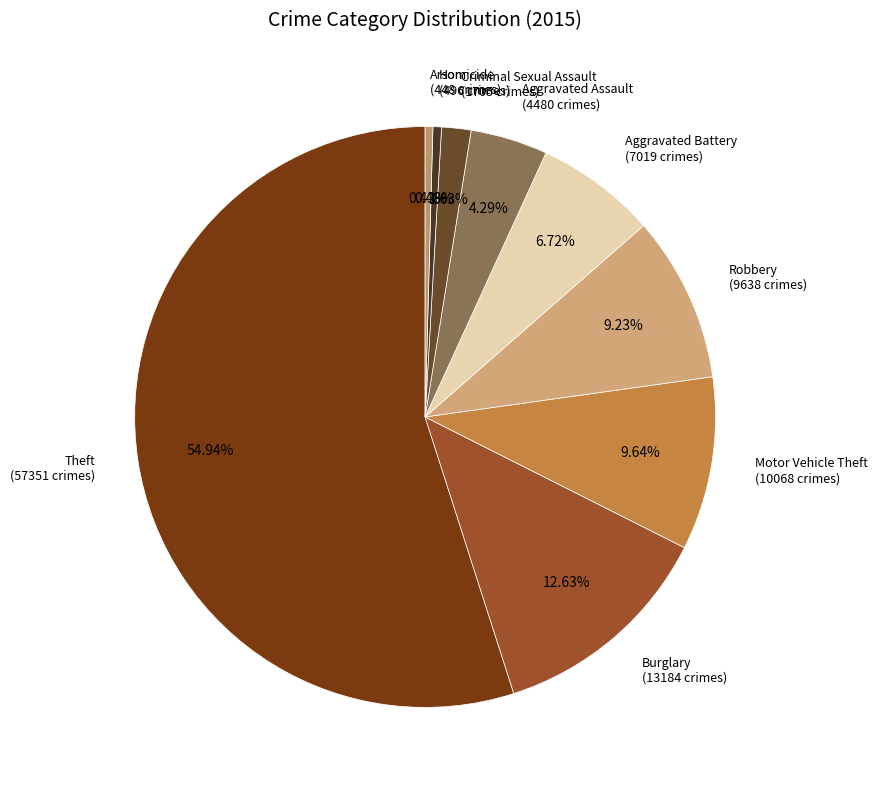

Count the number of slices in the pie.

9